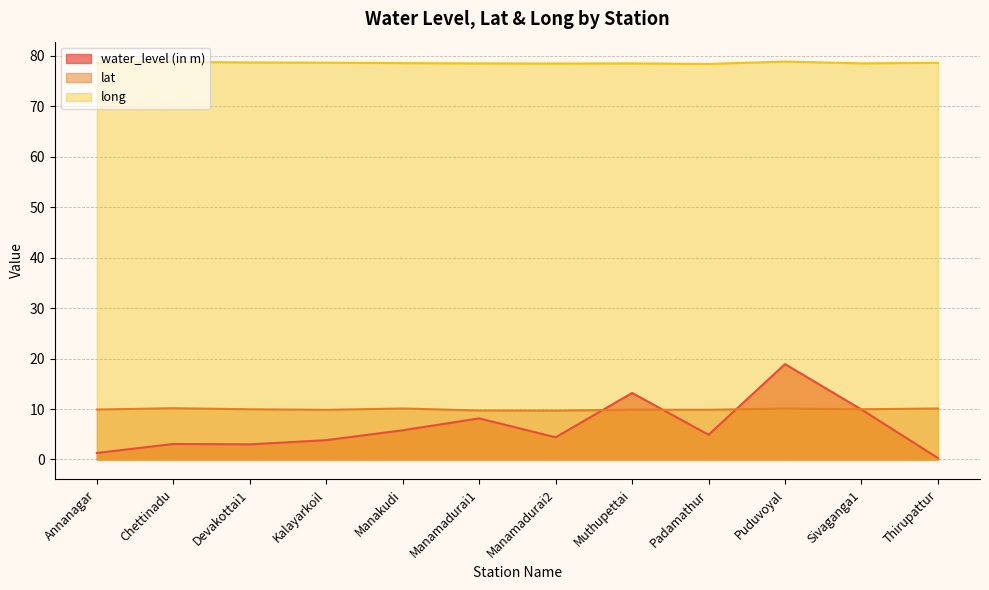

True or false: water_level (in m) and long cross at least once.

False